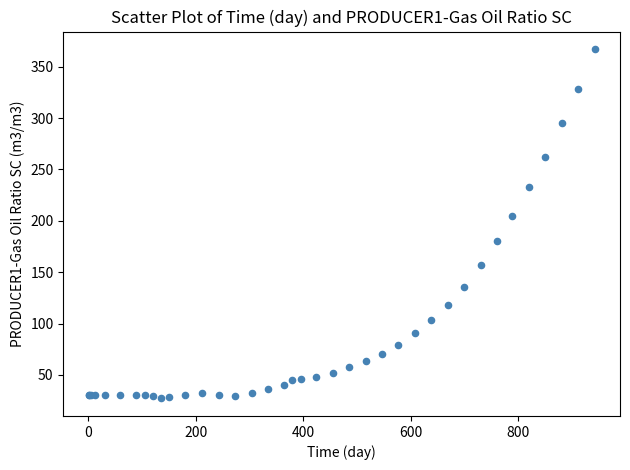

What Y value in the scatter plot is closest to 197?

204.4